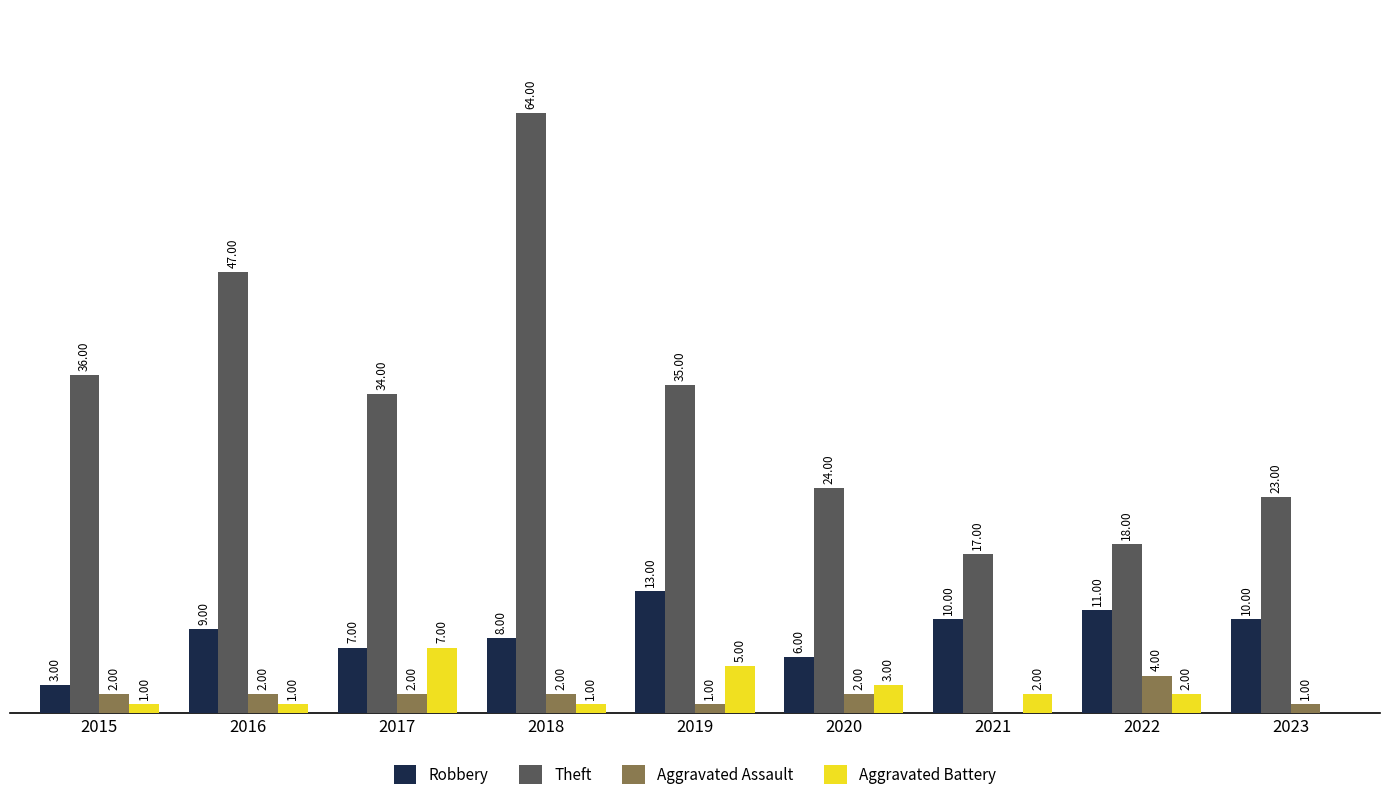

Reading right to left, list all the values displayed in this chart.

Robbery: 2023=10	2022=11	2021=10	2020=6	2019=13	2018=8	2017=7	2016=9	2015=3
Theft: 2023=23	2022=18	2021=17	2020=24	2019=35	2018=64	2017=34	2016=47	2015=36
Aggravated Assault: 2023=1	2022=4	2021=0	2020=2	2019=1	2018=2	2017=2	2016=2	2015=2
Aggravated Battery: 2023=0	2022=2	2021=2	2020=3	2019=5	2018=1	2017=7	2016=1	2015=1